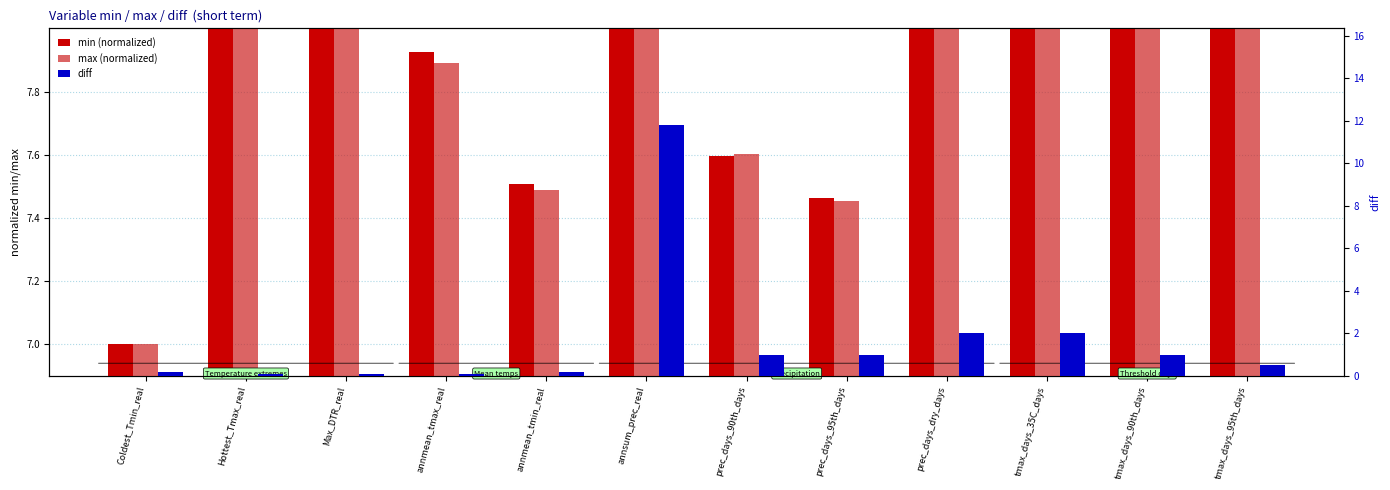

What is the value of the min (normalized) bar at the 6th from the left?

14.0